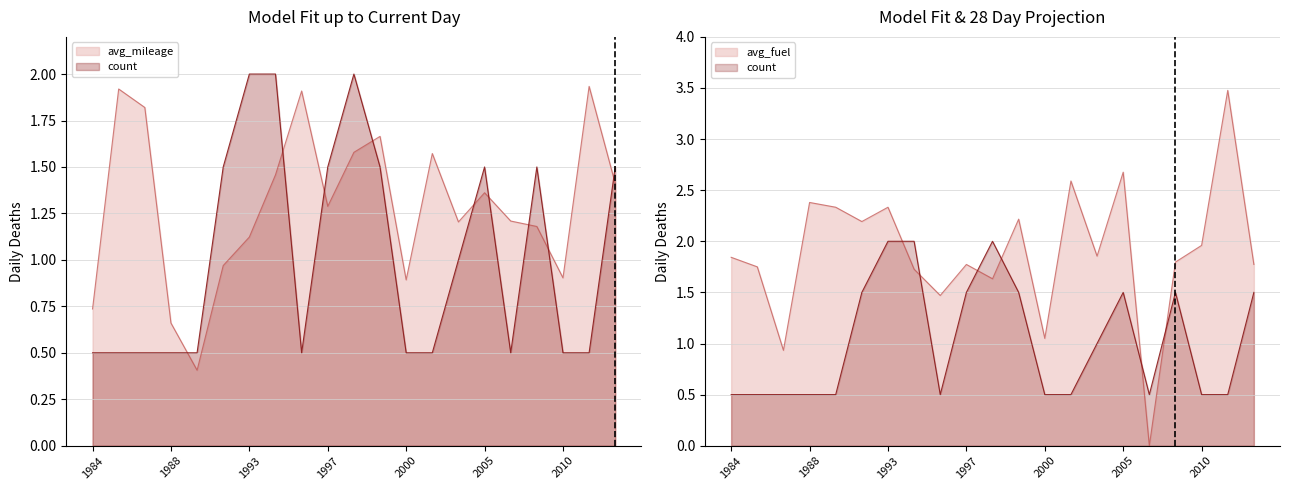

What is the maximum value for count?

2.0